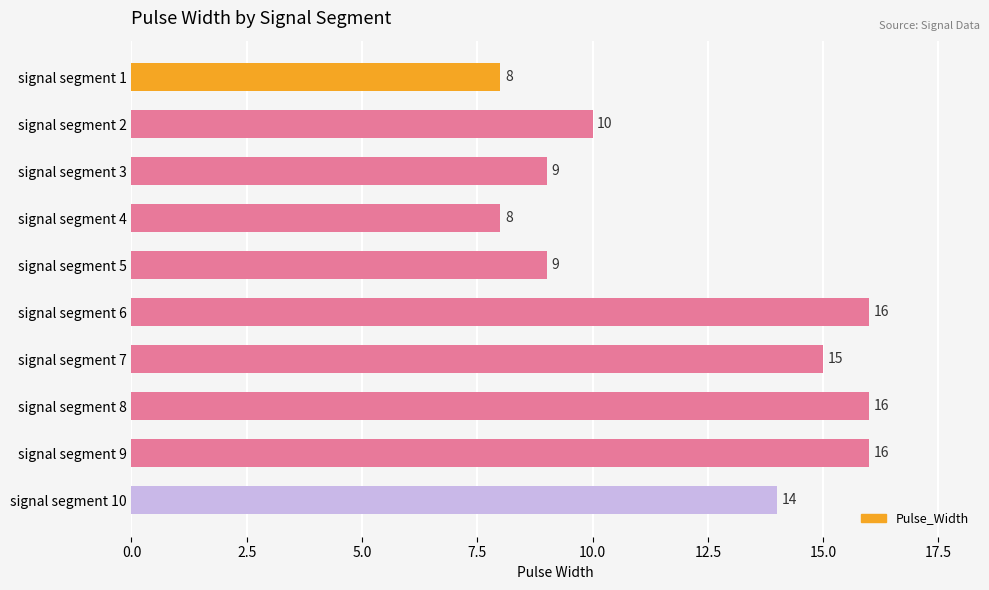

Reading top to bottom, what are all the values shown in this chart?

8	10	9	8	9	16	15	16	16	14